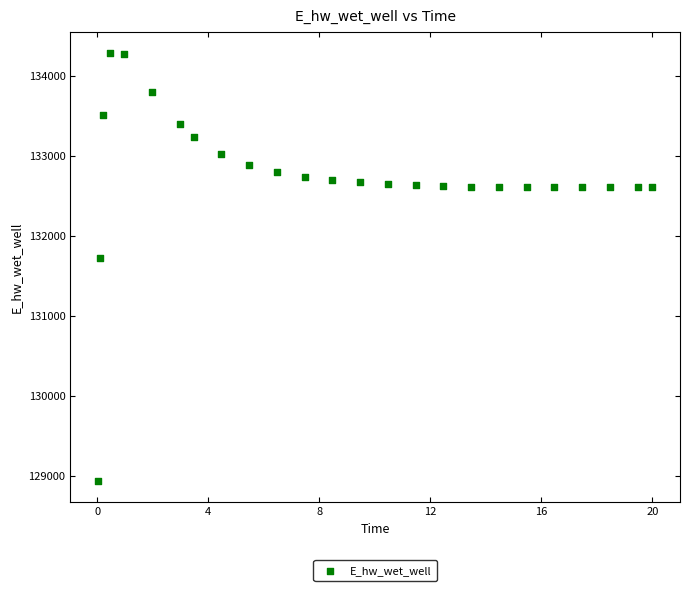

What Y value in the scatter plot is closest to 131613?

131728.6